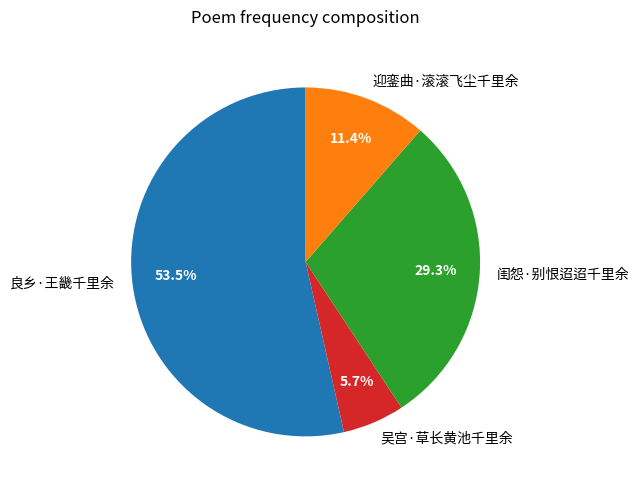

Which slice is the largest?

良乡·王畿千里余